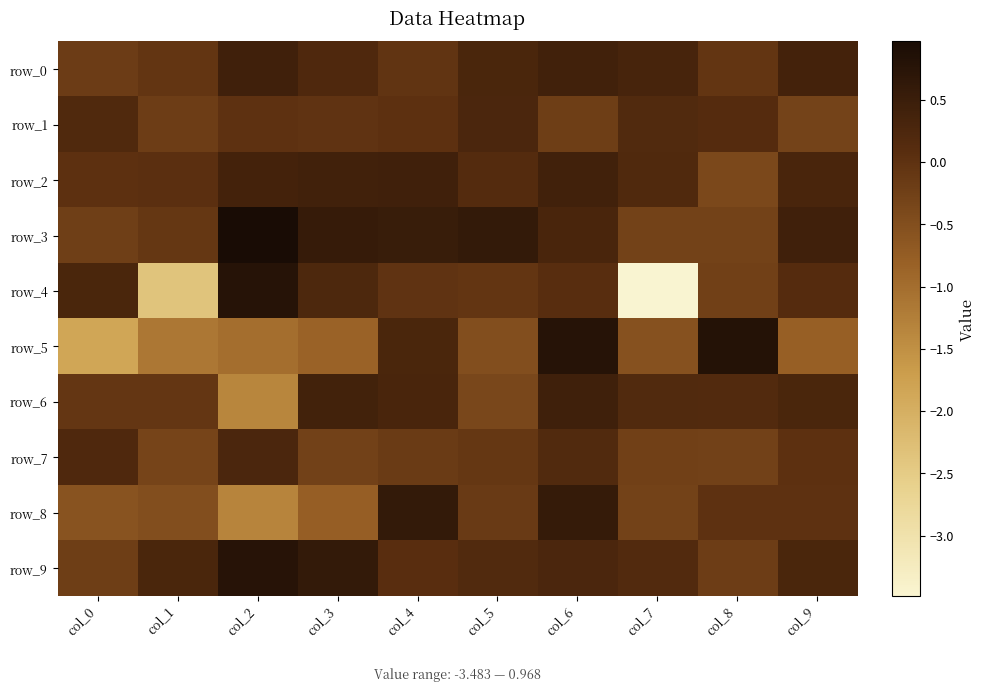

What is the difference between the row_8 values at col_1 and col_4?

1.1